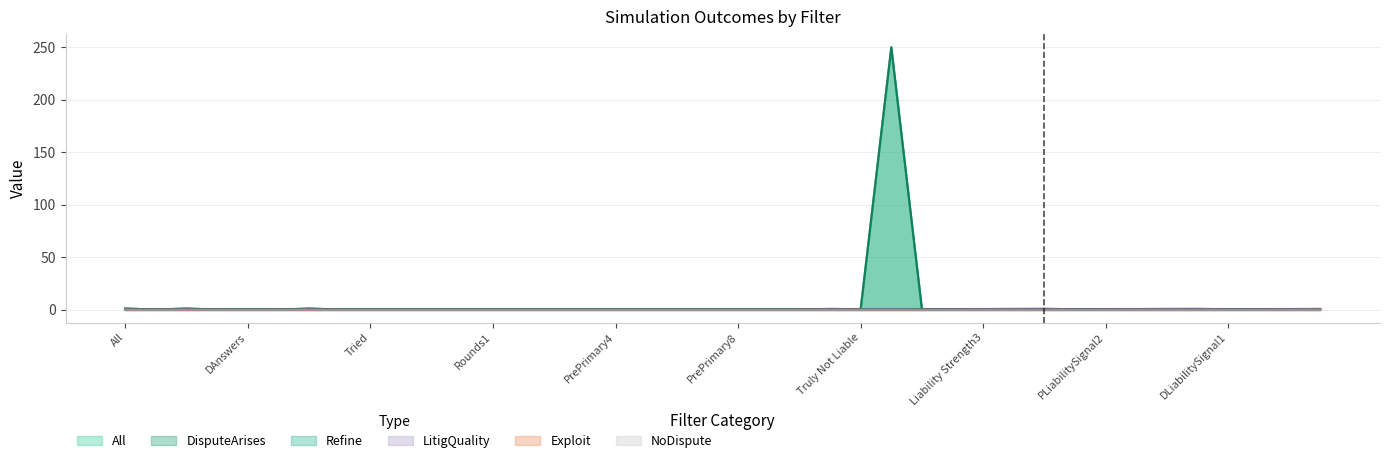

True or false: LitigQuality and DisputeArises intersect in this chart.

True